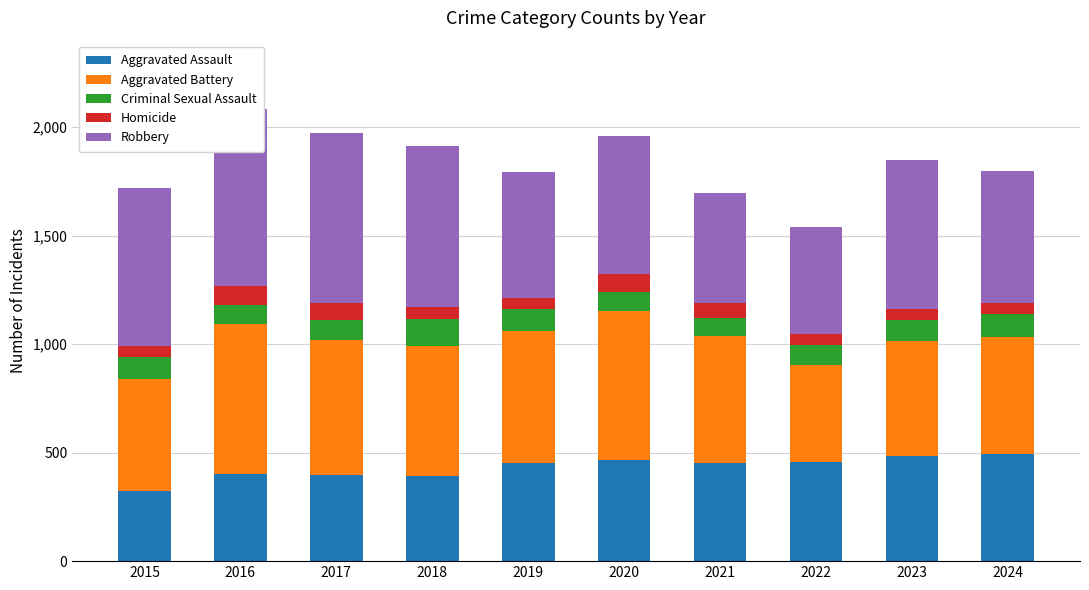

Reading right to left, transcribe all the data shown in this chart.

Aggravated Assault: 2024=492	2023=486	2022=458	2021=452	2020=466	2019=452	2018=392	2017=396	2016=402	2015=323
Aggravated Battery: 2024=543	2023=529	2022=446	2021=587	2020=686	2019=608	2018=600	2017=623	2016=691	2015=515
Criminal Sexual Assault: 2024=106	2023=98	2022=93	2021=81	2020=89	2019=102	2018=123	2017=91	2016=87	2015=105
Homicide: 2024=48	2023=48	2022=50	2021=69	2020=81	2019=53	2018=56	2017=82	2016=87	2015=50
Robbery: 2024=610	2023=687	2022=495	2021=506	2020=637	2019=577	2018=741	2017=780	2016=819	2015=726